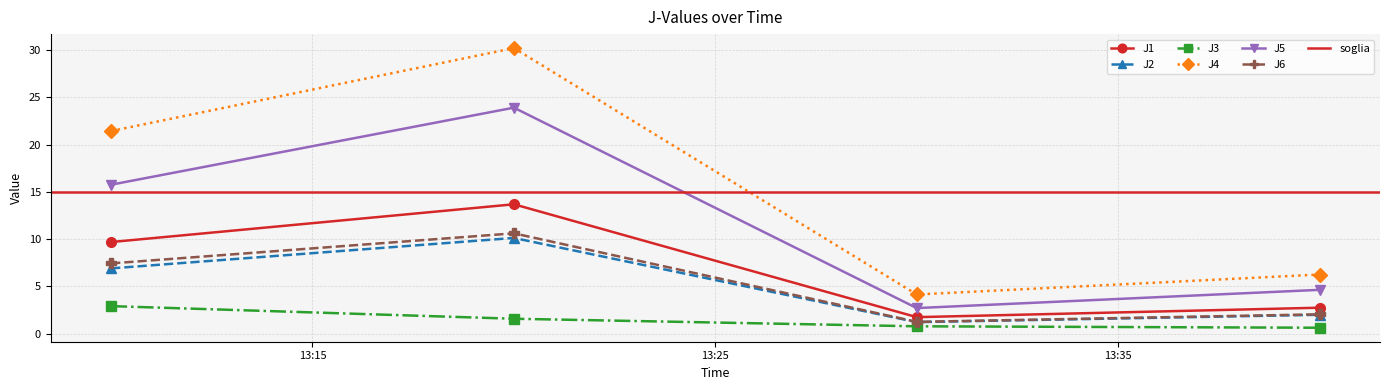

Which series changed the most between 2022-12-24 13:20:00 and 2022-12-24 13:40:00?

J4